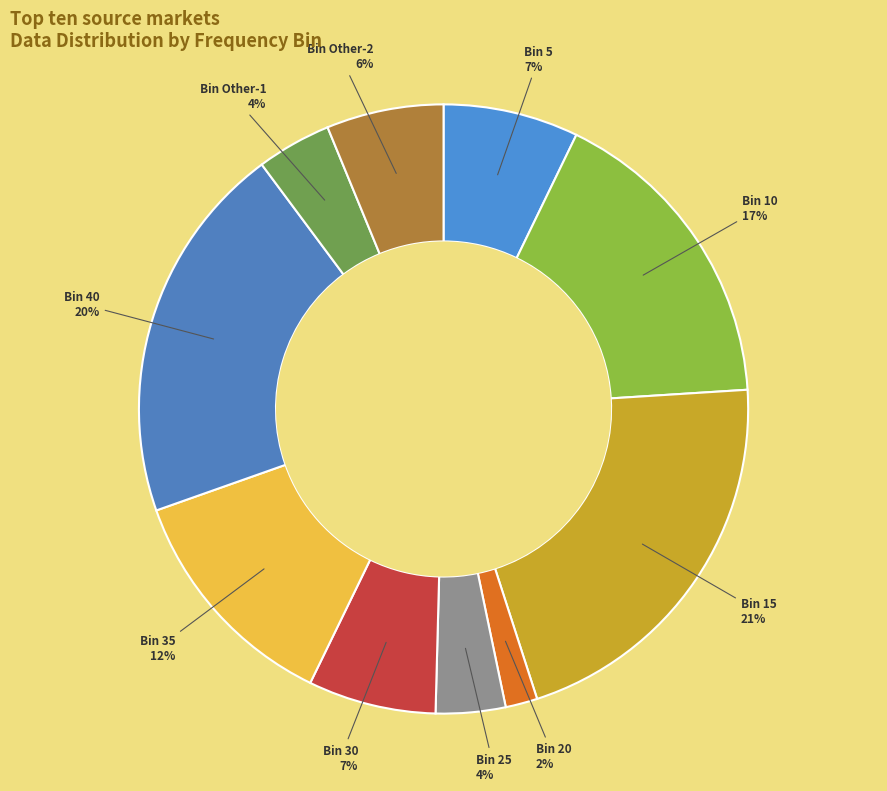

To the nearest percent, what percentage of the pie is Bin 35?

12%